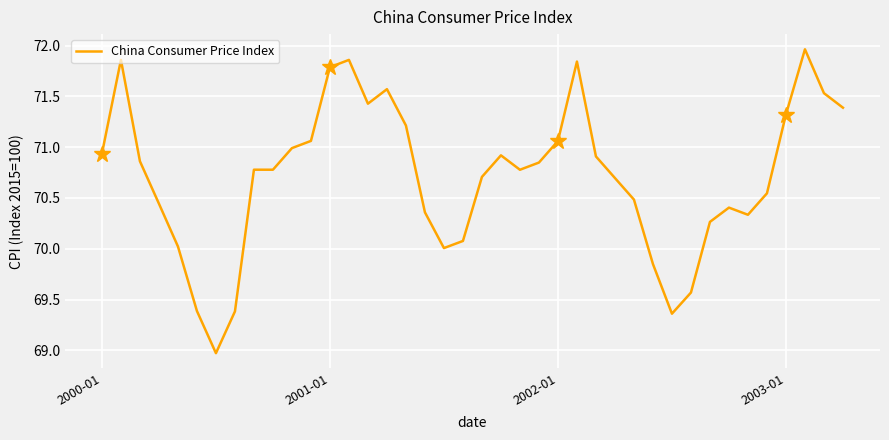

Reading left to right, what are all the values shown in this chart?

70.9	71.9	70.9	70.4	70.0	69.4	69.0	69.4	70.8	70.8	71.0	71.1	71.8	71.9	71.4	71.6	71.2	70.4	70.0	70.1	70.7	70.9	70.8	70.8	71.1	71.8	70.9	70.7	70.5	69.8	69.4	69.6	70.3	70.4	70.3	70.5	71.3	72.0	71.5	71.4